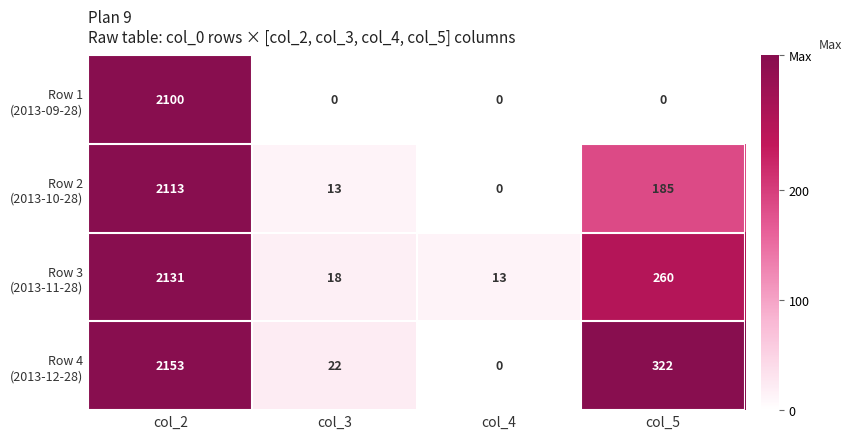

What is the maximum value shown in the chart?

2153